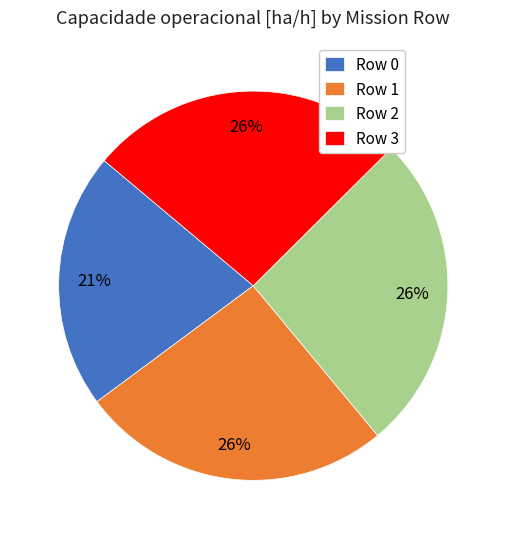

To the nearest percent, what is the average slice percentage?

25%